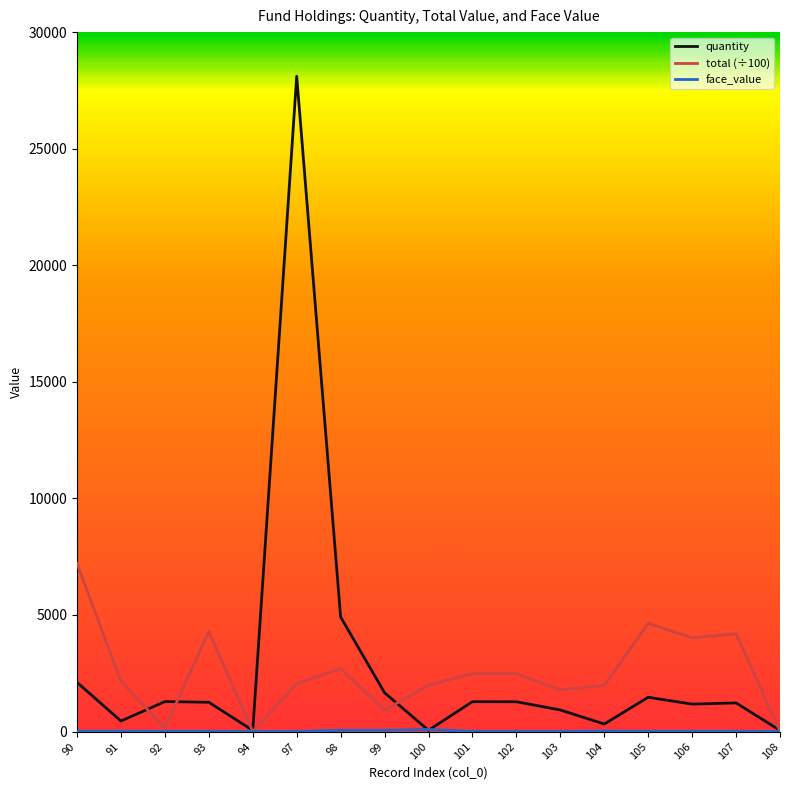

What is the difference between the highest and lowest values at 107?

4180.9